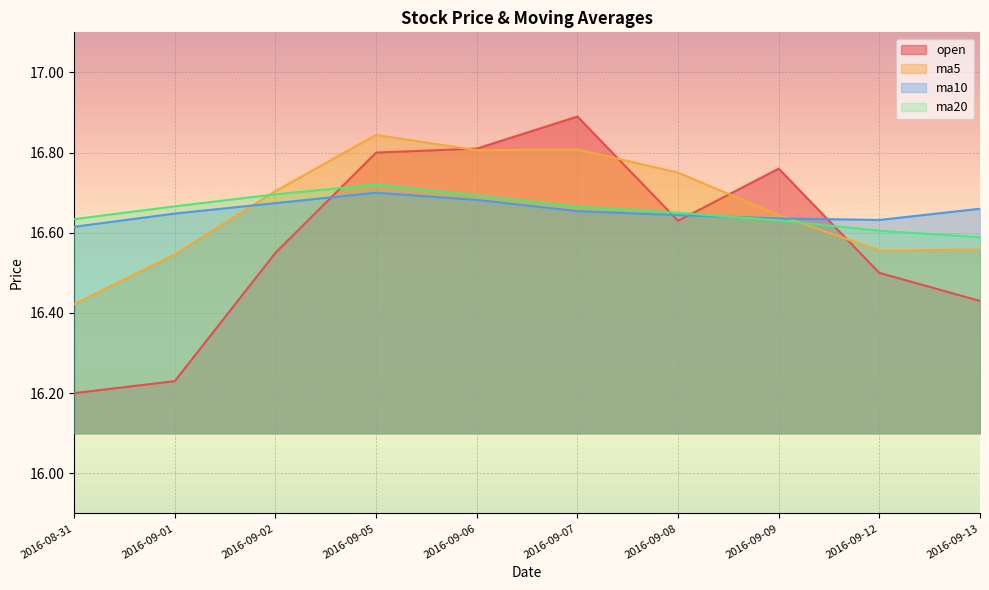

At which category does the chart reach its peak across all series?

2016-09-07